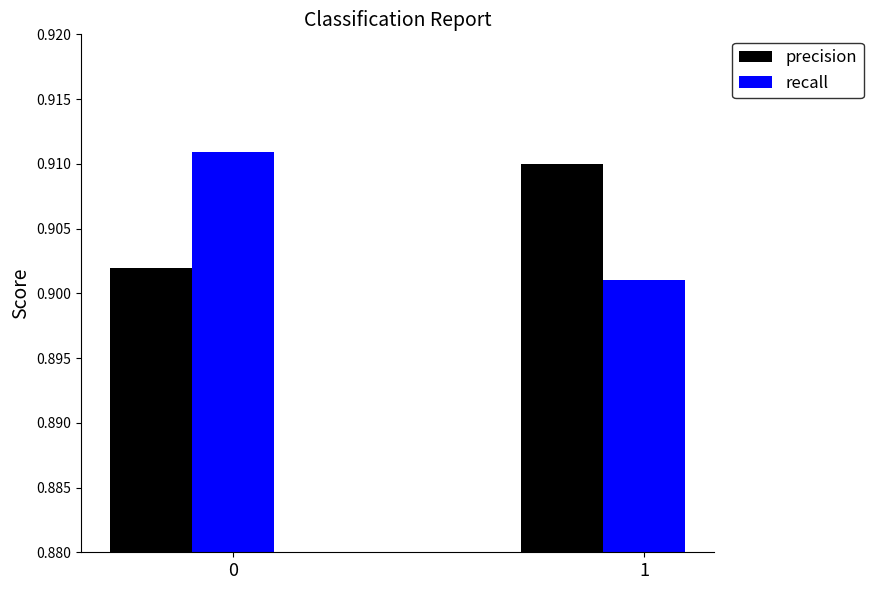

Is it true that precision equals 0.3 at 0?

False